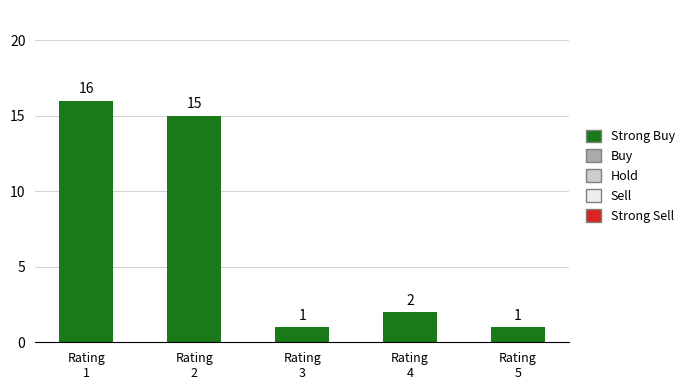

Reading left to right, transcribe all the data shown in this chart.

16	15	1	2	1